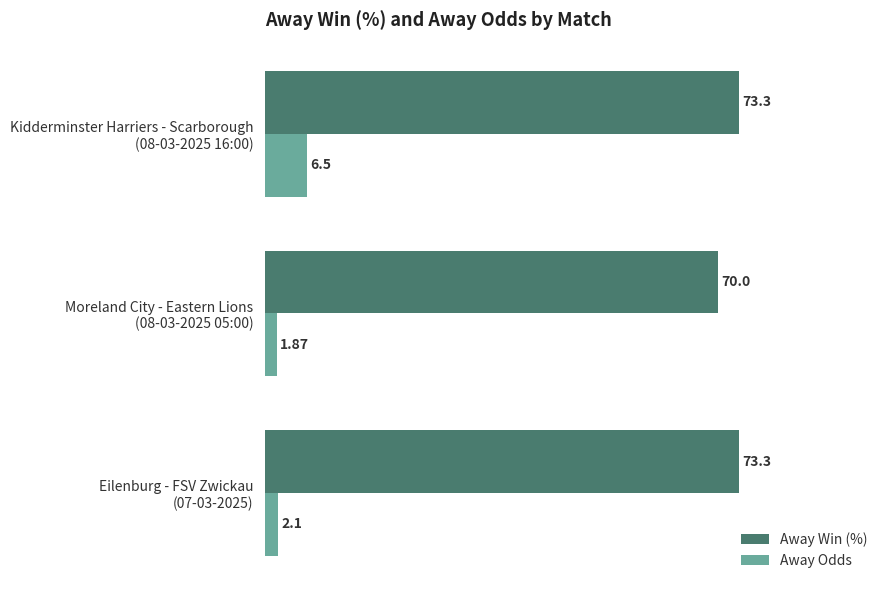

What is the greatest value displayed?

73.3